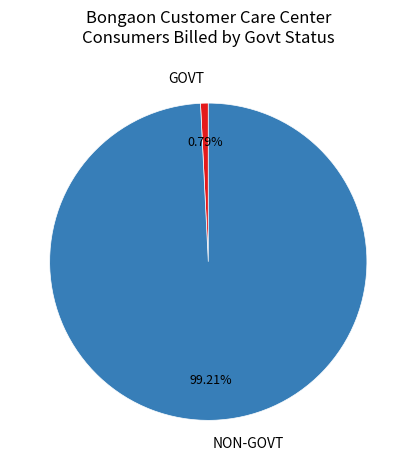

To the nearest percent, what is the average slice percentage?

50%